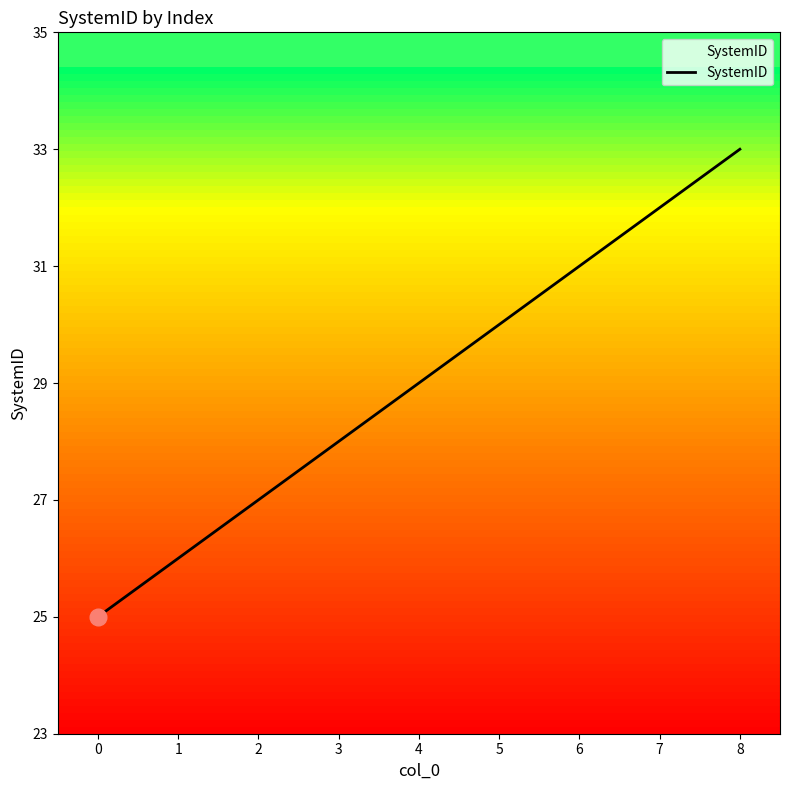

Rank the categories by value from highest to lowest.

8, 7, 6, 5, 4, 3, 2, 1, 0